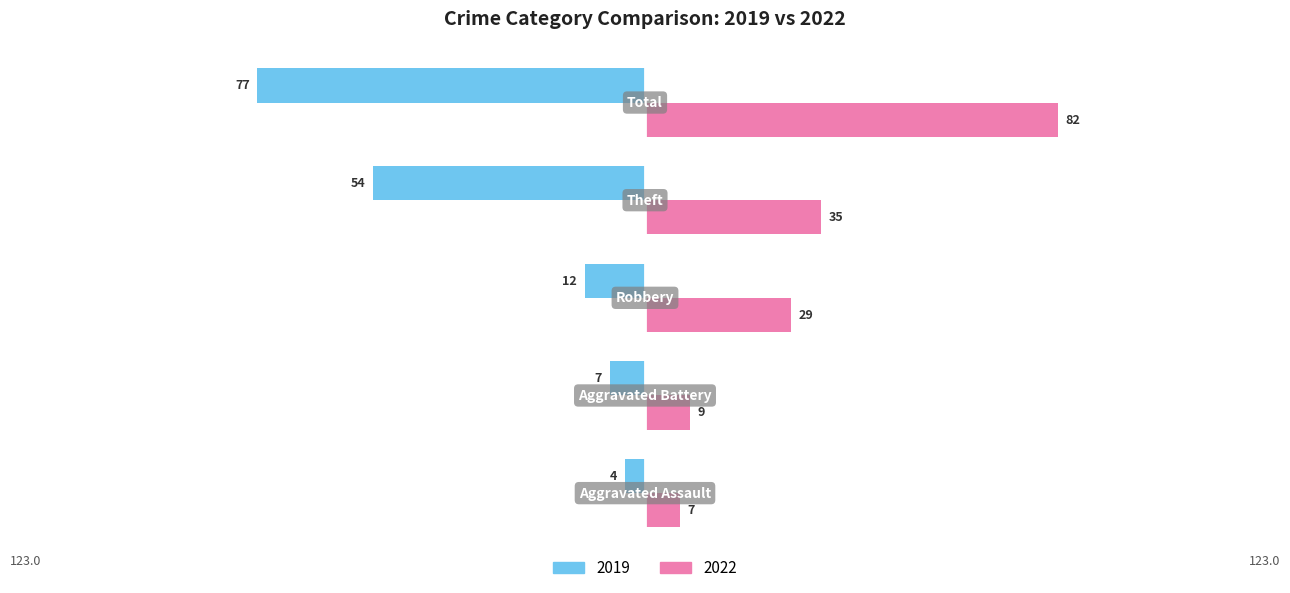

What are all the series names shown in the legend?

2019, 2022